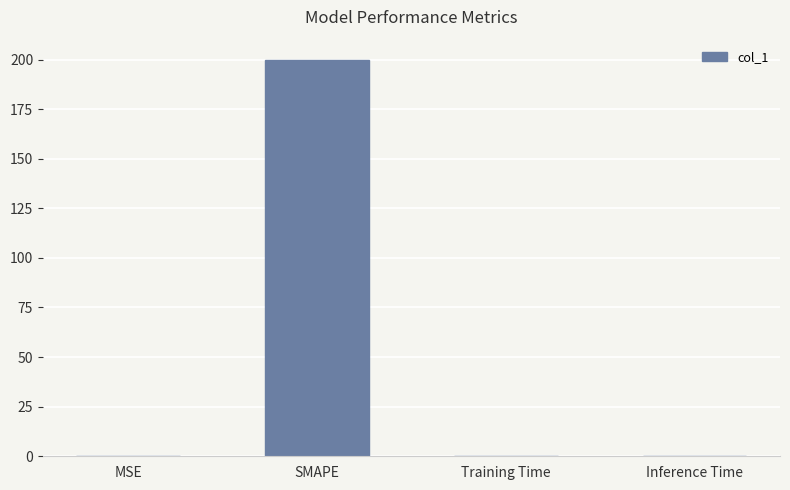

What is the sum of all values?

200.0